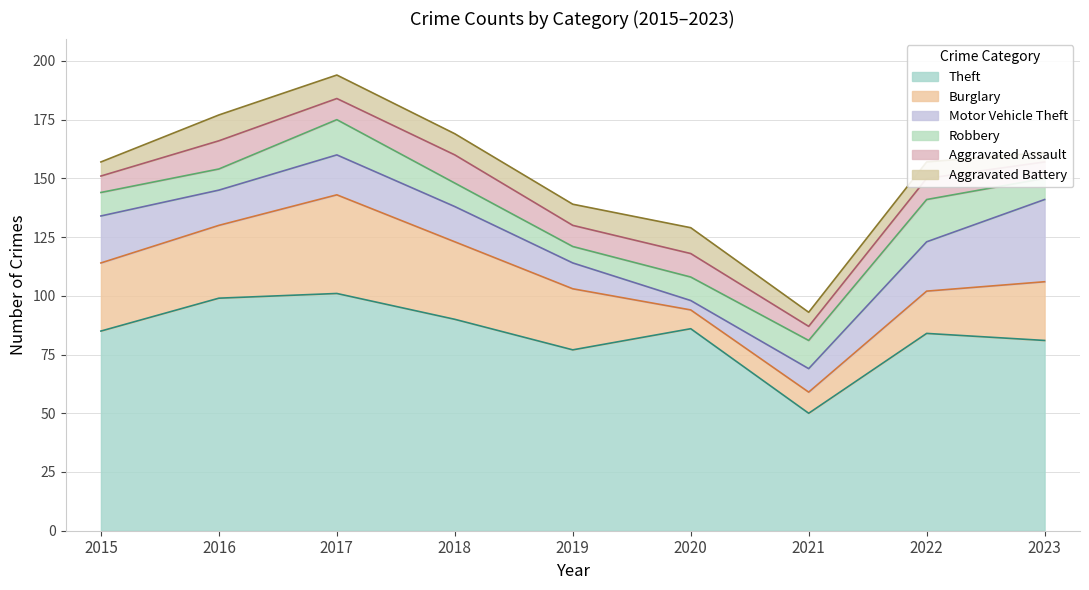

At which category does Burglary reach its first local valley?

2020